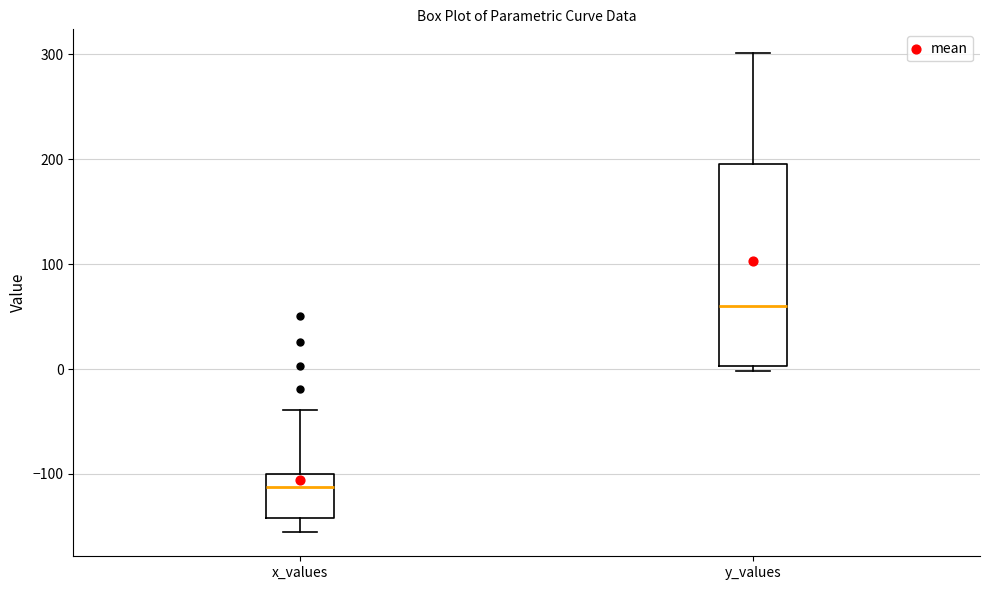

Reading left to right, read every box against the y-axis: the position of its median line, the range the box covers, and the ends of its whiskers. The values are not printed on the chart, so give them approximately, as read against the axis.

x_values: median -110, box -140 to -100, whiskers -160 to -40
y_values: median 60, box 0 to 200, whiskers 0 (just below the box's lower edge) to 300